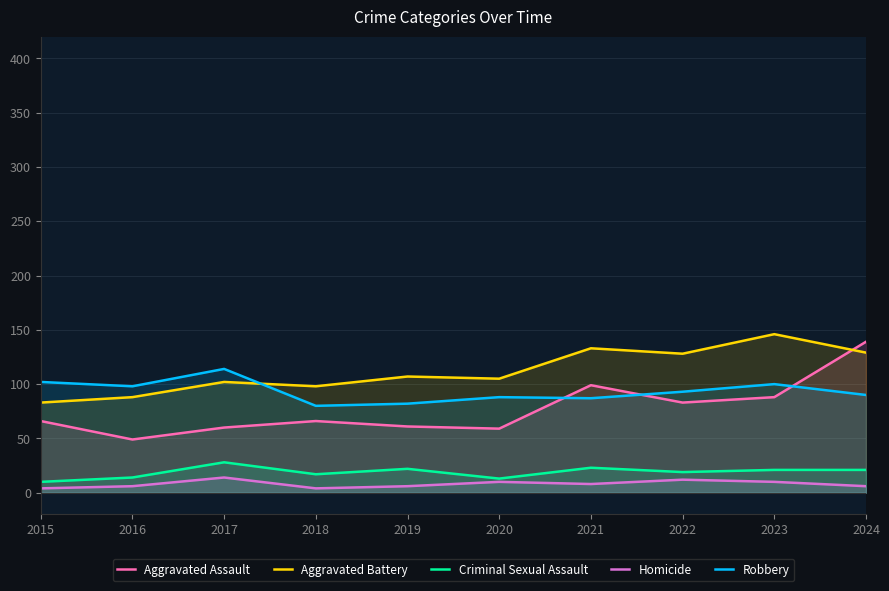

How many lines are shown in the chart?

5